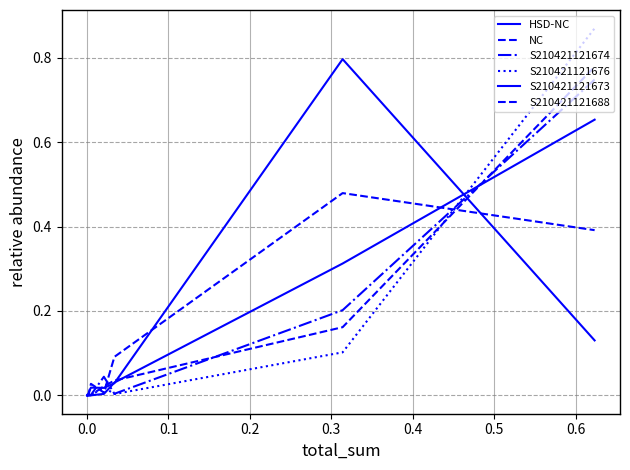

Is this an area chart (filled region under the line)?

No